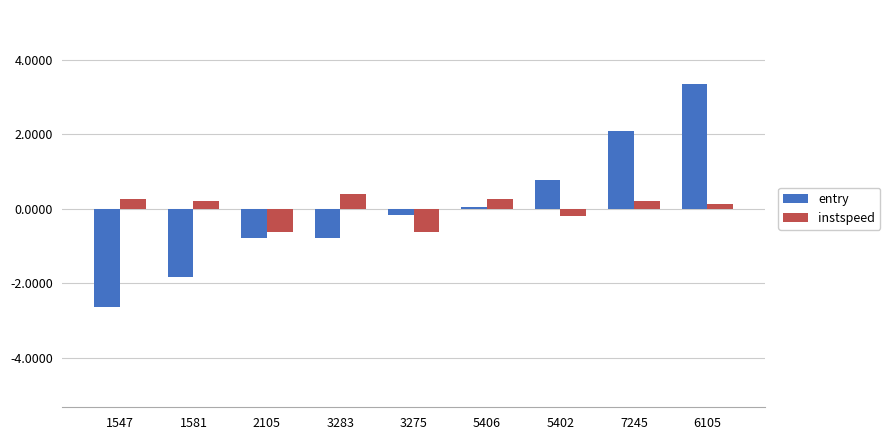

What is the label of the 4th bar from the right?

5406